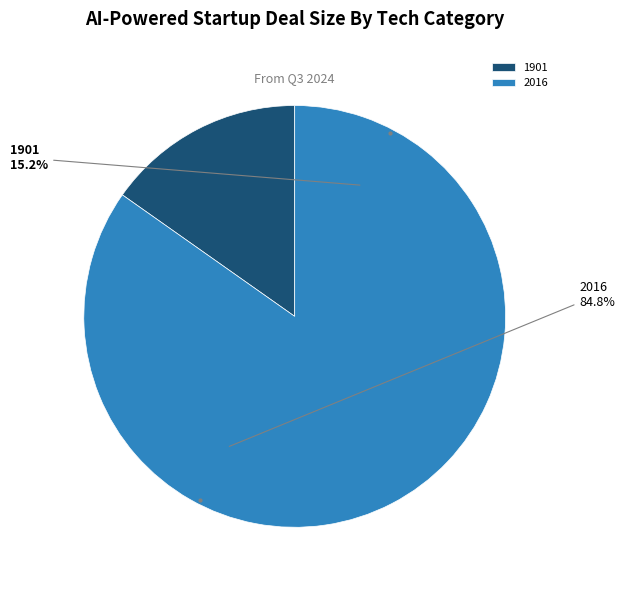

Do 2016 and 1901 together represent more than half of the pie?

Yes